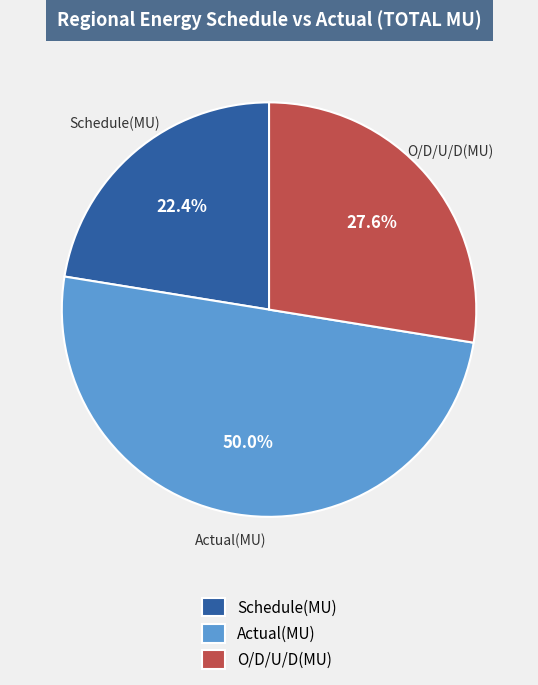

Between O/D/U/D(MU) and Schedule(MU), which is larger?

O/D/U/D(MU)